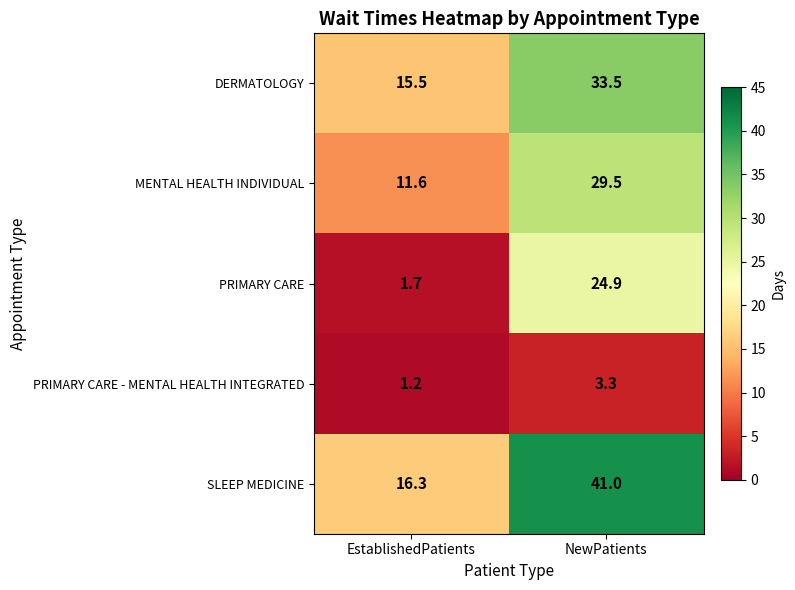

Which label corresponds to the smallest value in the chart?

EstablishedPatients